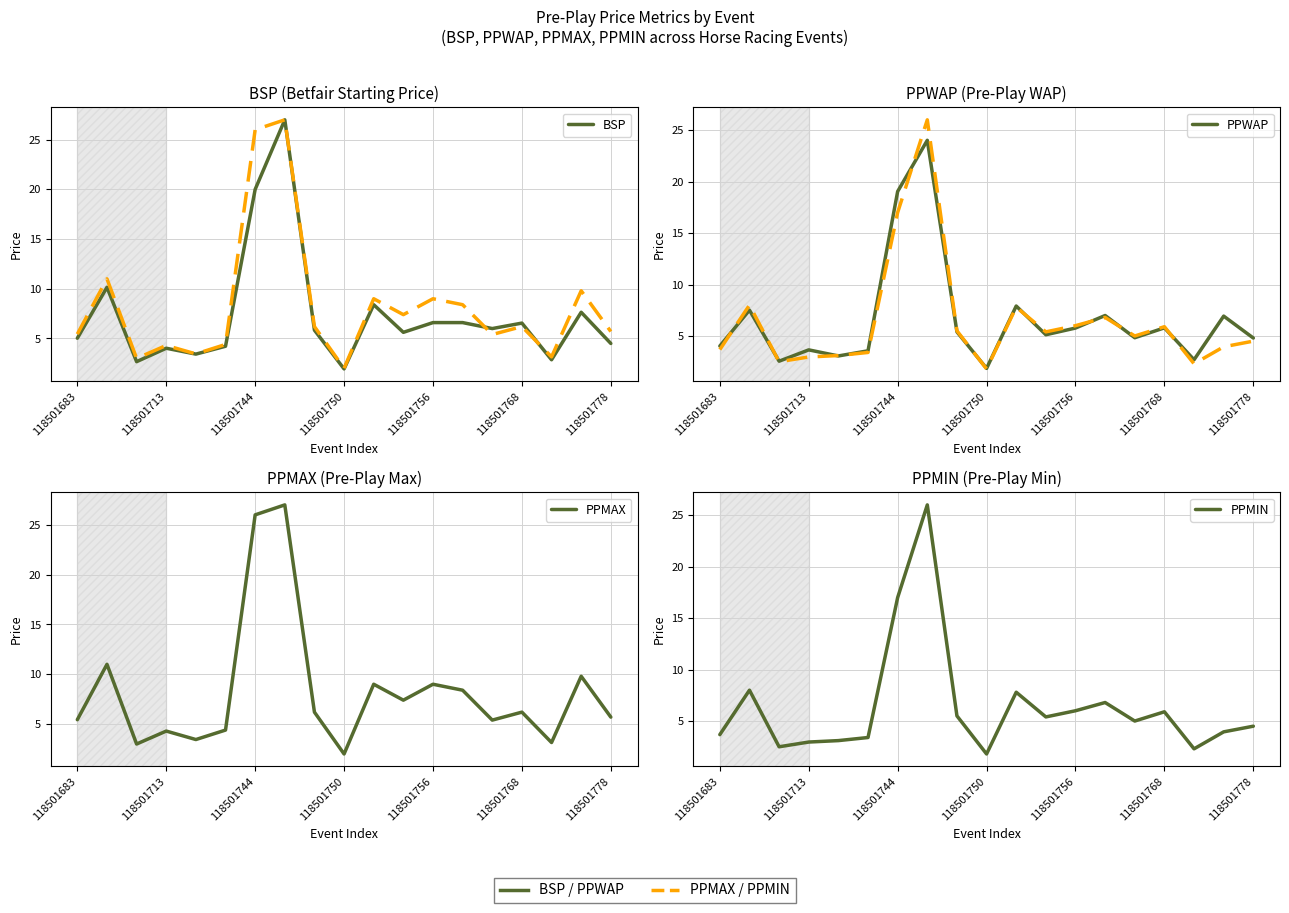

Which series has the largest total across all categories?

PPMAX (dashed)